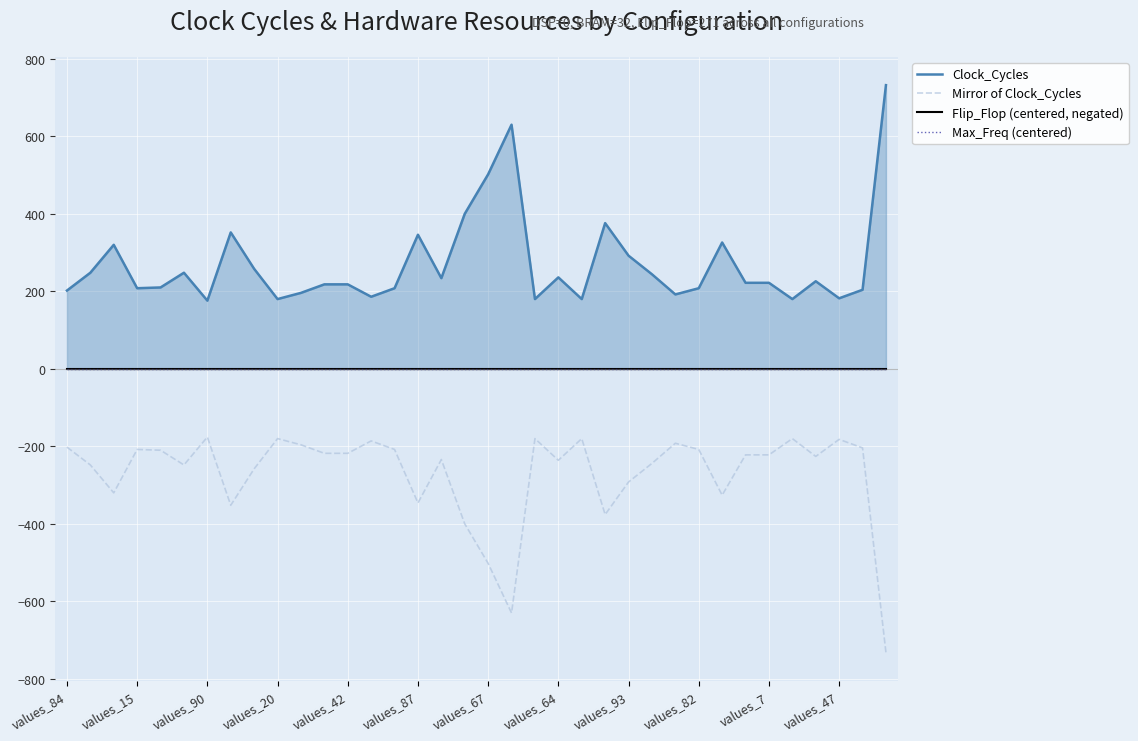

What is the lowest value of the Mirror of Clock_Cycles series?

-732